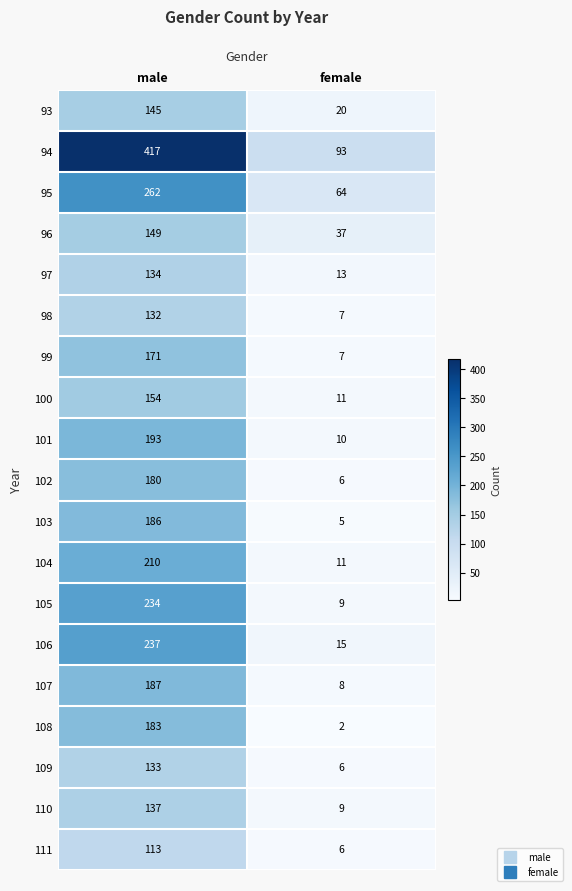

What is the sum of the 98 values at female and male?

139